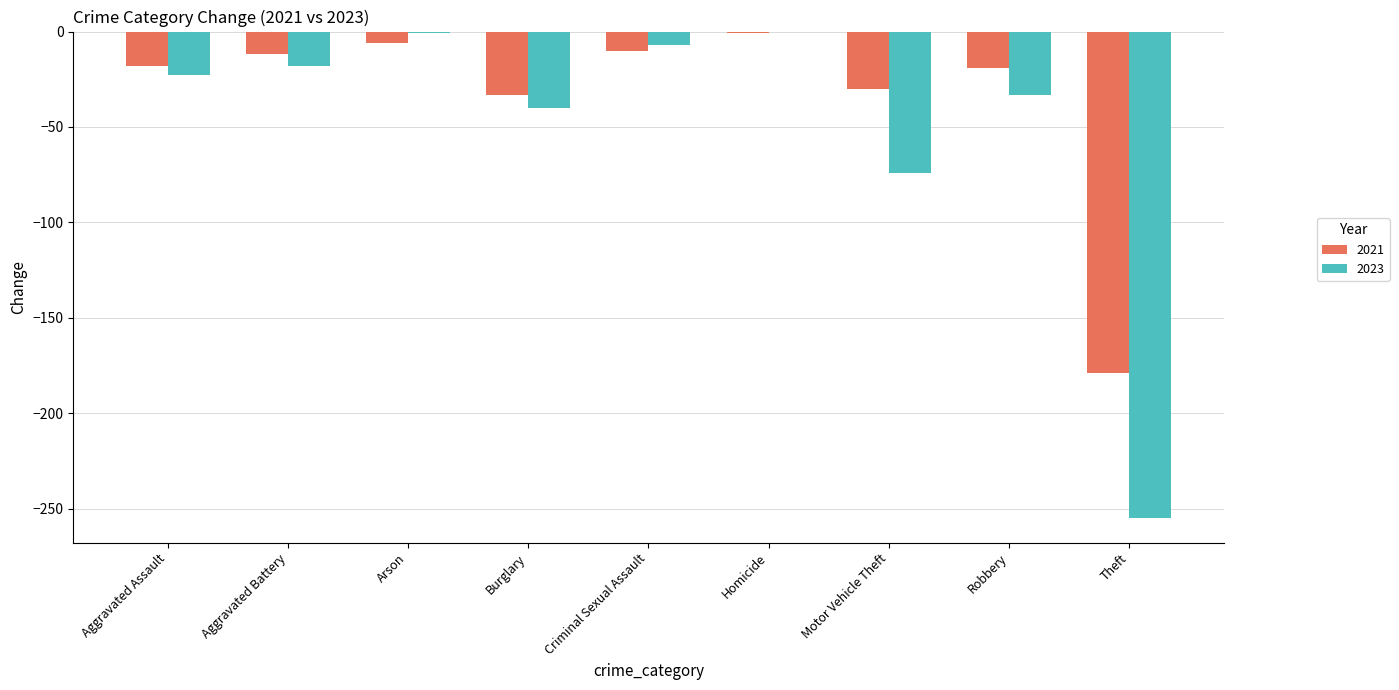

Between Aggravated Assault and Homicide, which series saw the biggest shift?

2023